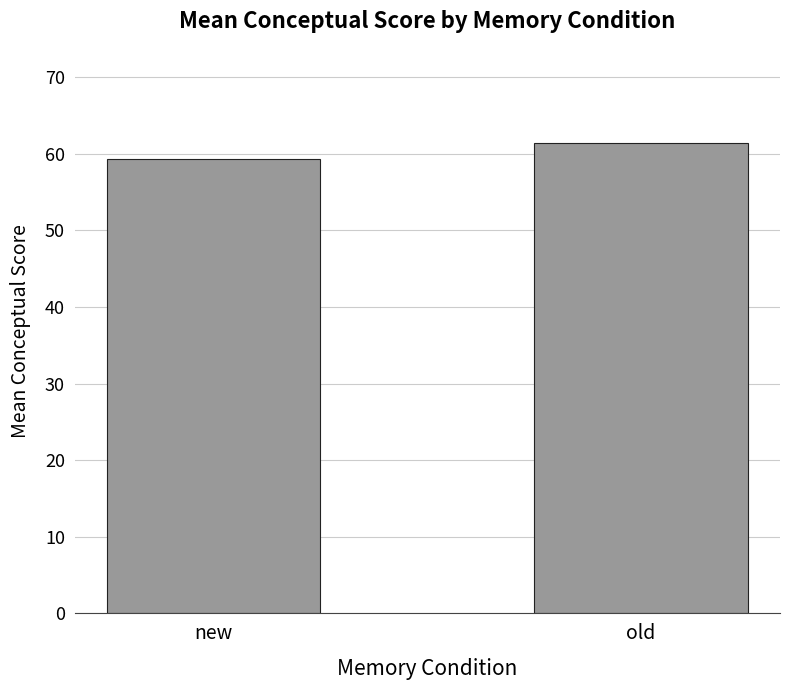

What is the sum of the values at new and old?

120.8